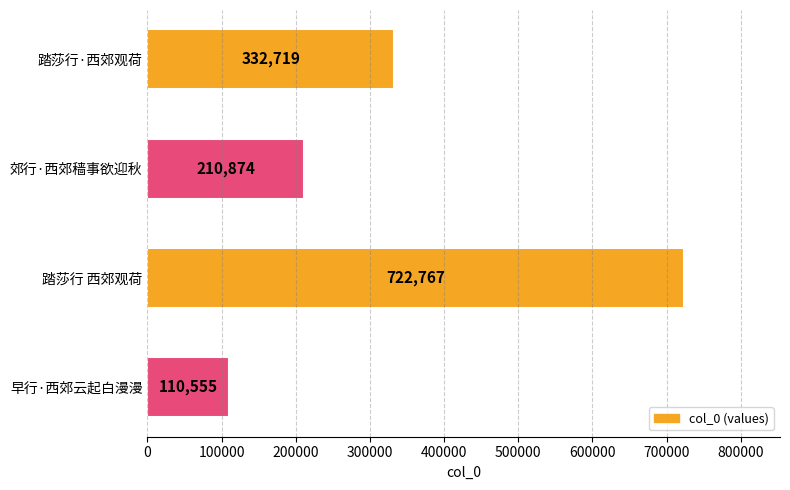

The chart shows a value of 210874 at 郊行·西郊穑事欲迎秋. True or false?

True